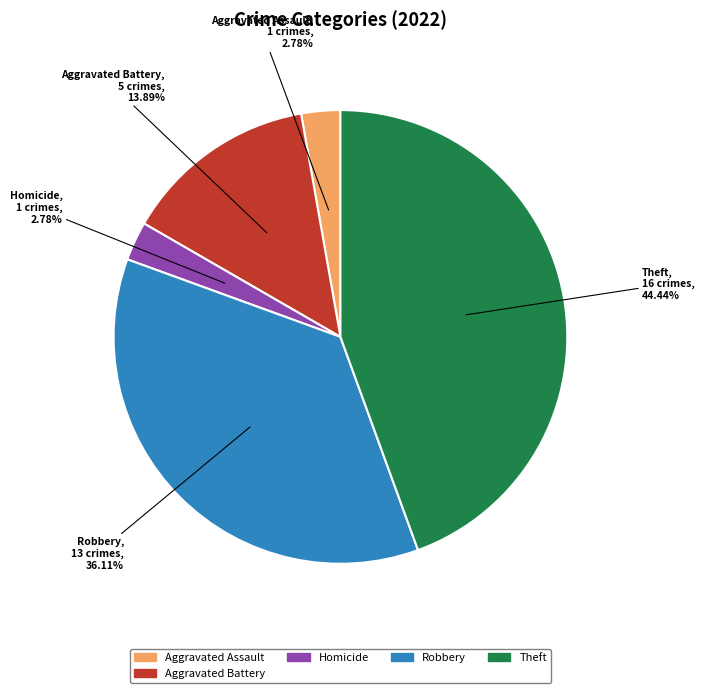

Is there any slice that represents more than half of the pie?

No